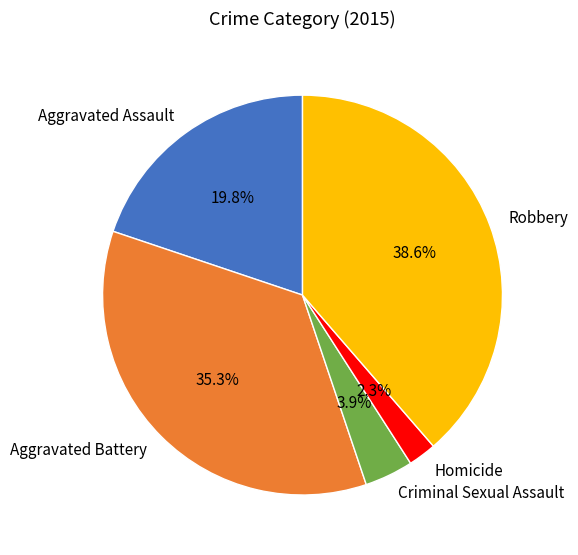

What is the ratio of the value at Aggravated Battery to the value at Robbery?

0.9